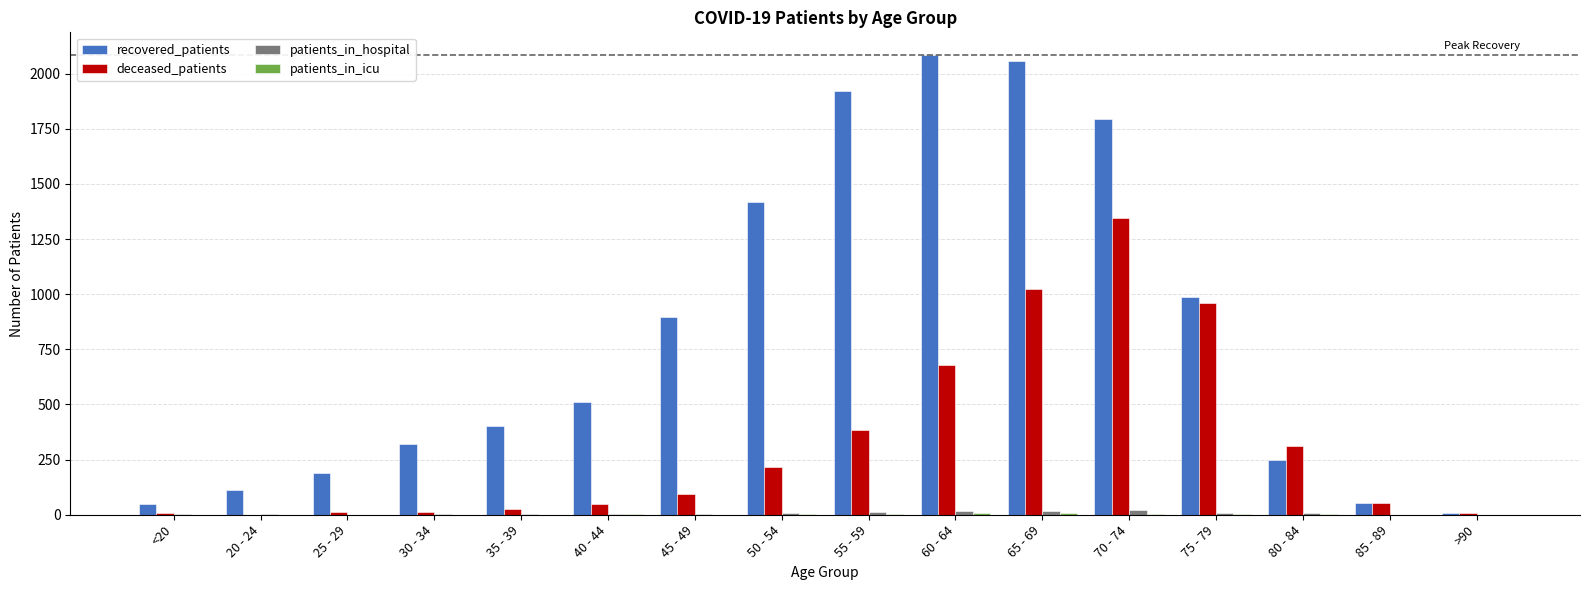

Is it true that recovered_patients equals 464 at 60 - 64?

False